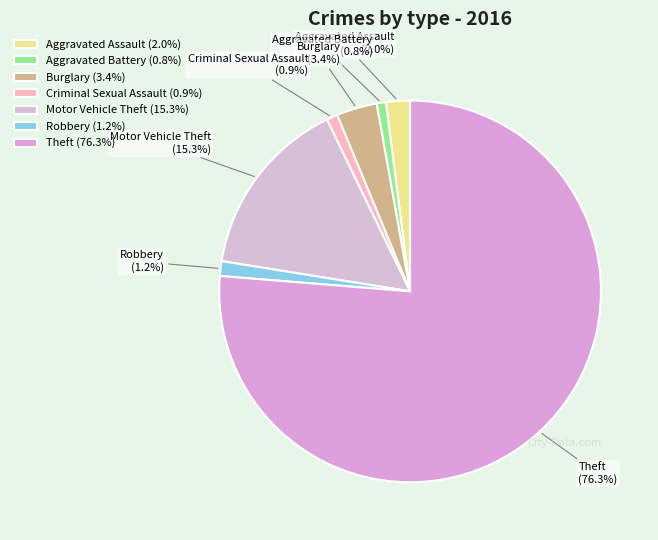

What is the ratio of the value at Theft to the value at Motor Vehicle Theft?

5.0